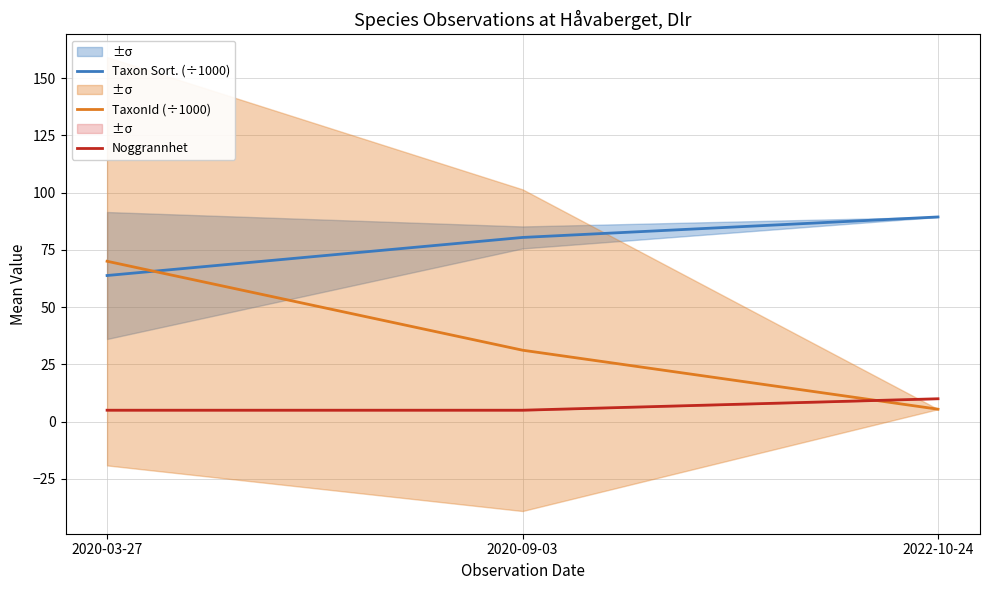

What is the minimum value shown in the chart?

5.0